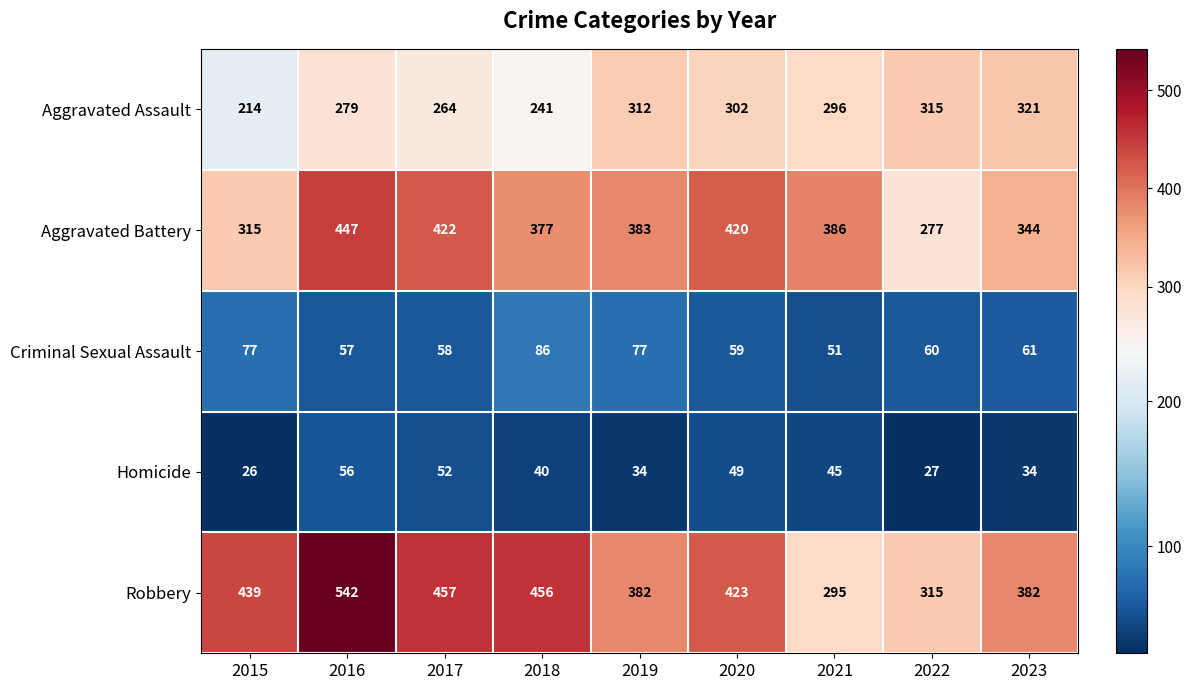

How many categories are shown in the chart?

9